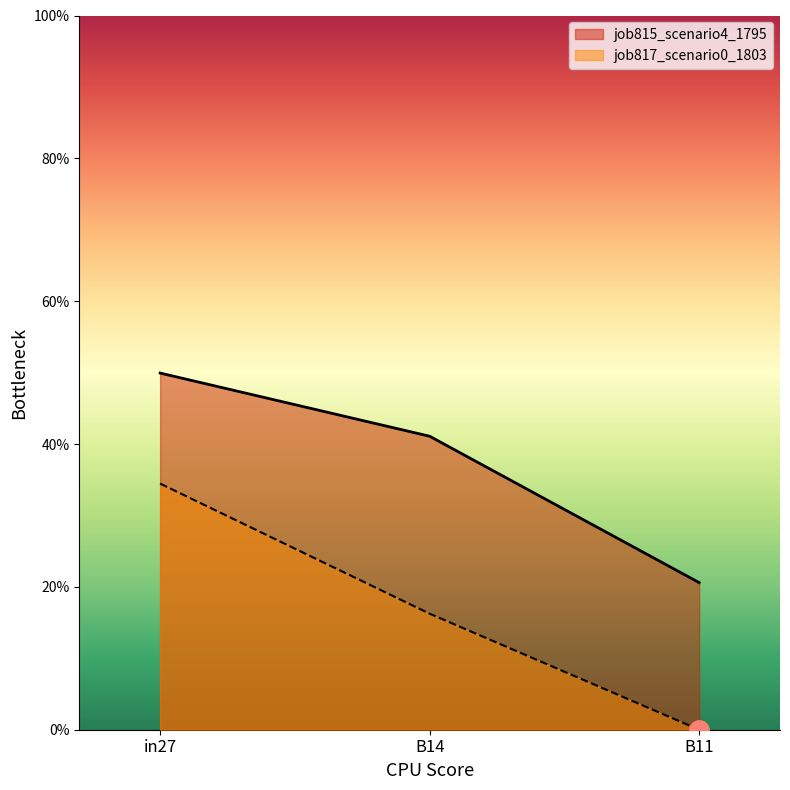

Is the value of job817_scenario0_1803 at B11 greater than the value of job815_scenario4_1795 at B14?

No